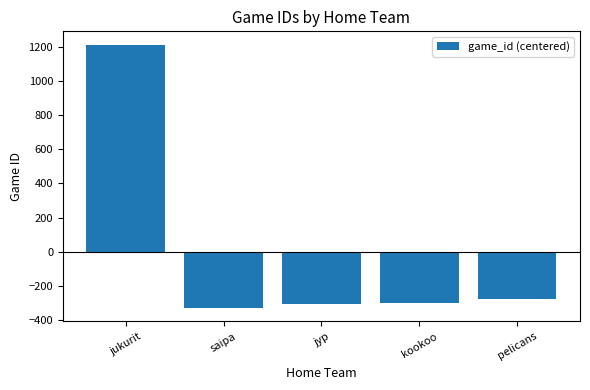

What is the sum of the values at jyp and jukurit?

908.2